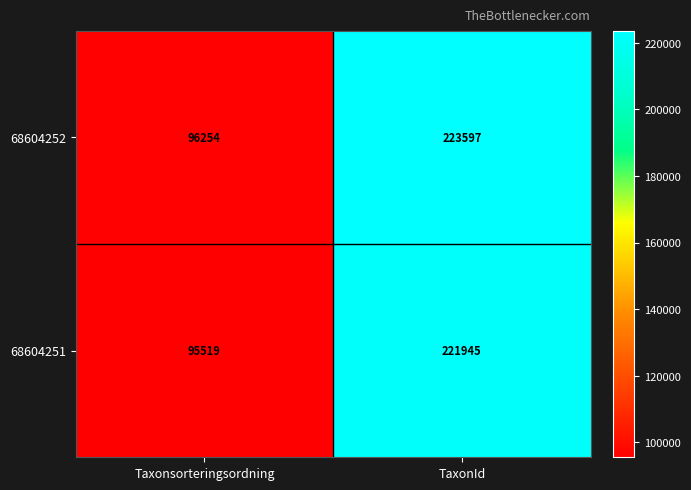

What is the average value of the 68604252 series?

159926